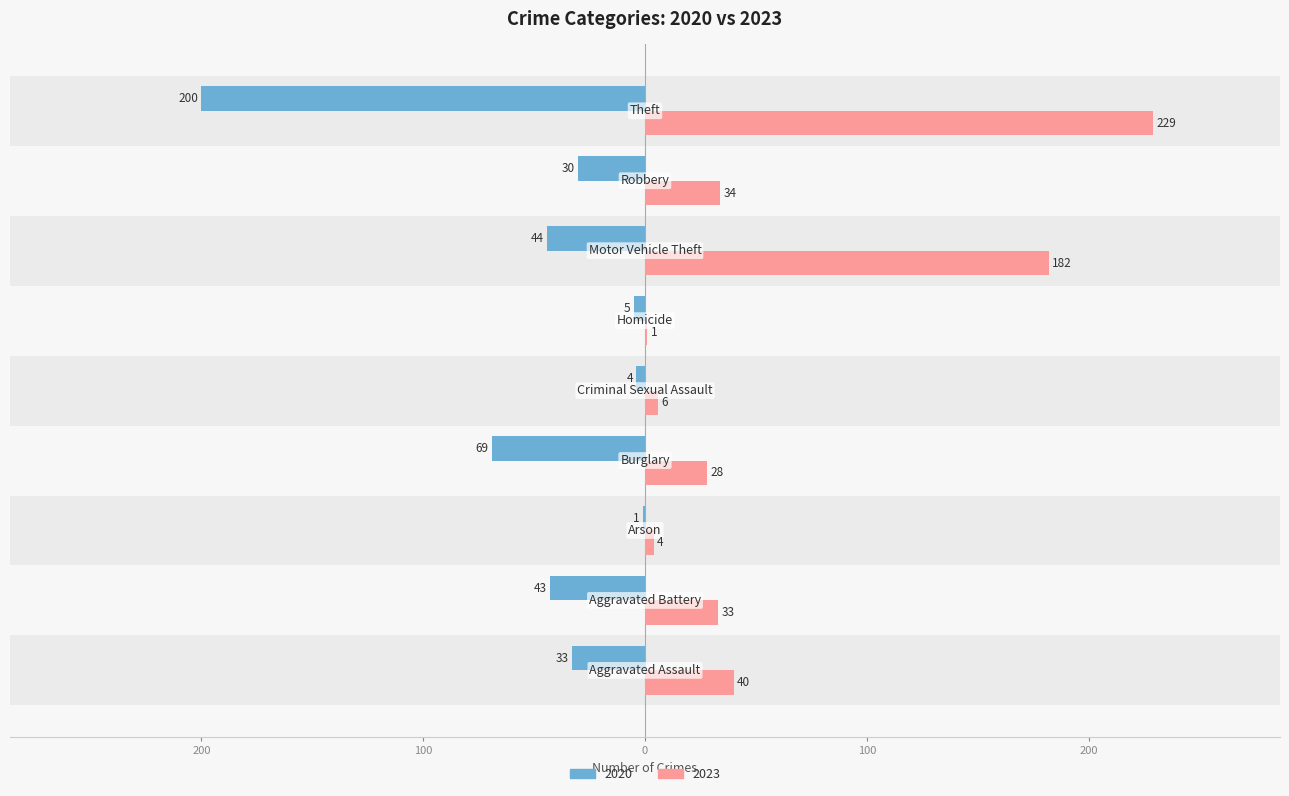

What are all the series names shown in the legend?

2020, 2023